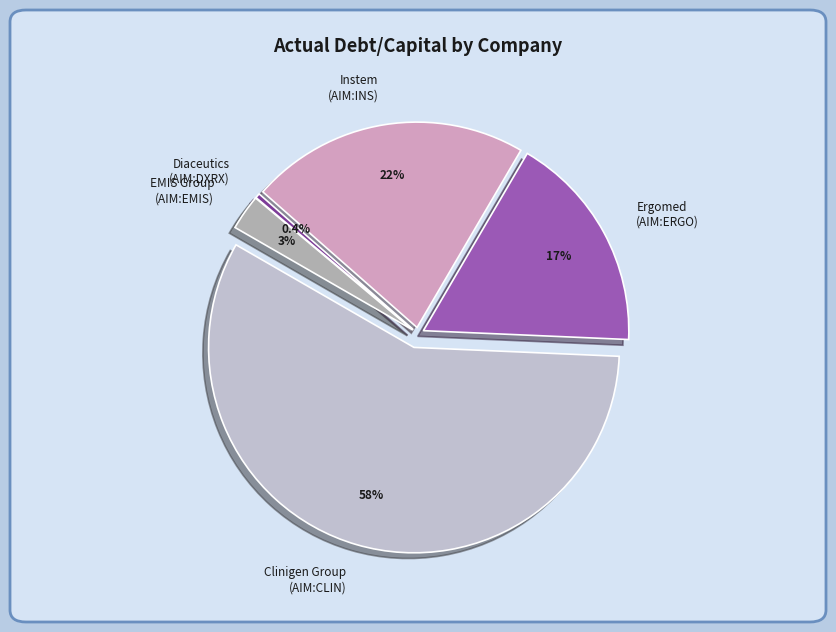

To the nearest percent, what is the average slice percentage?

20%